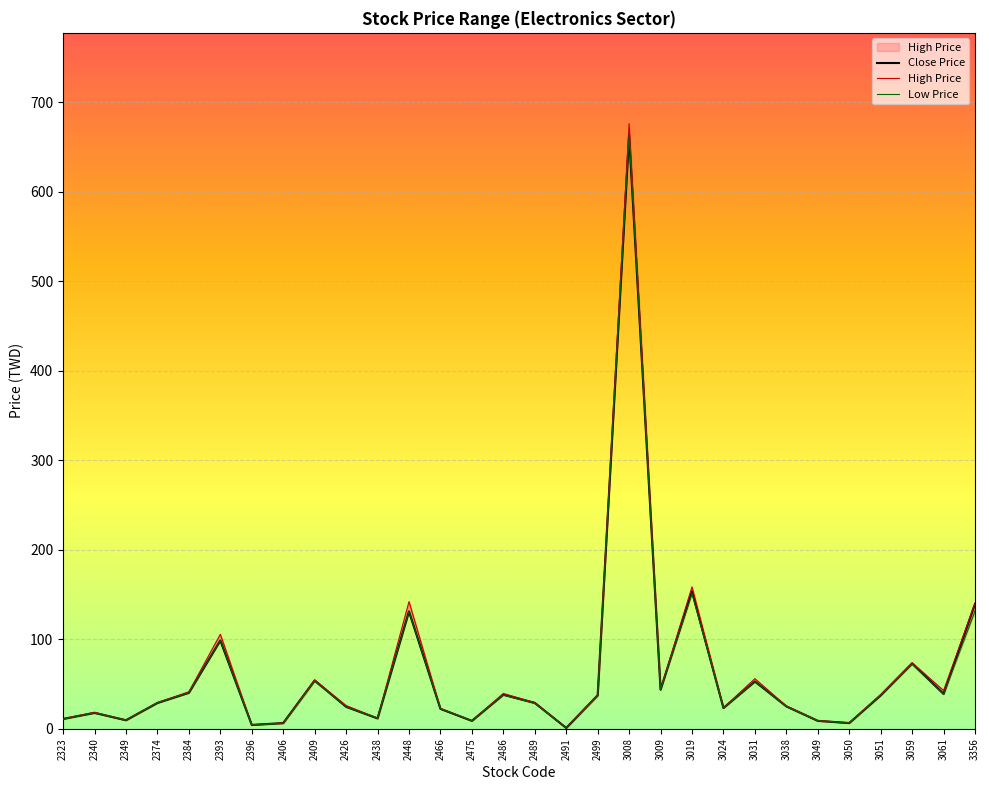

What is the value of the Close Price point at the 3rd from the left?

9.5